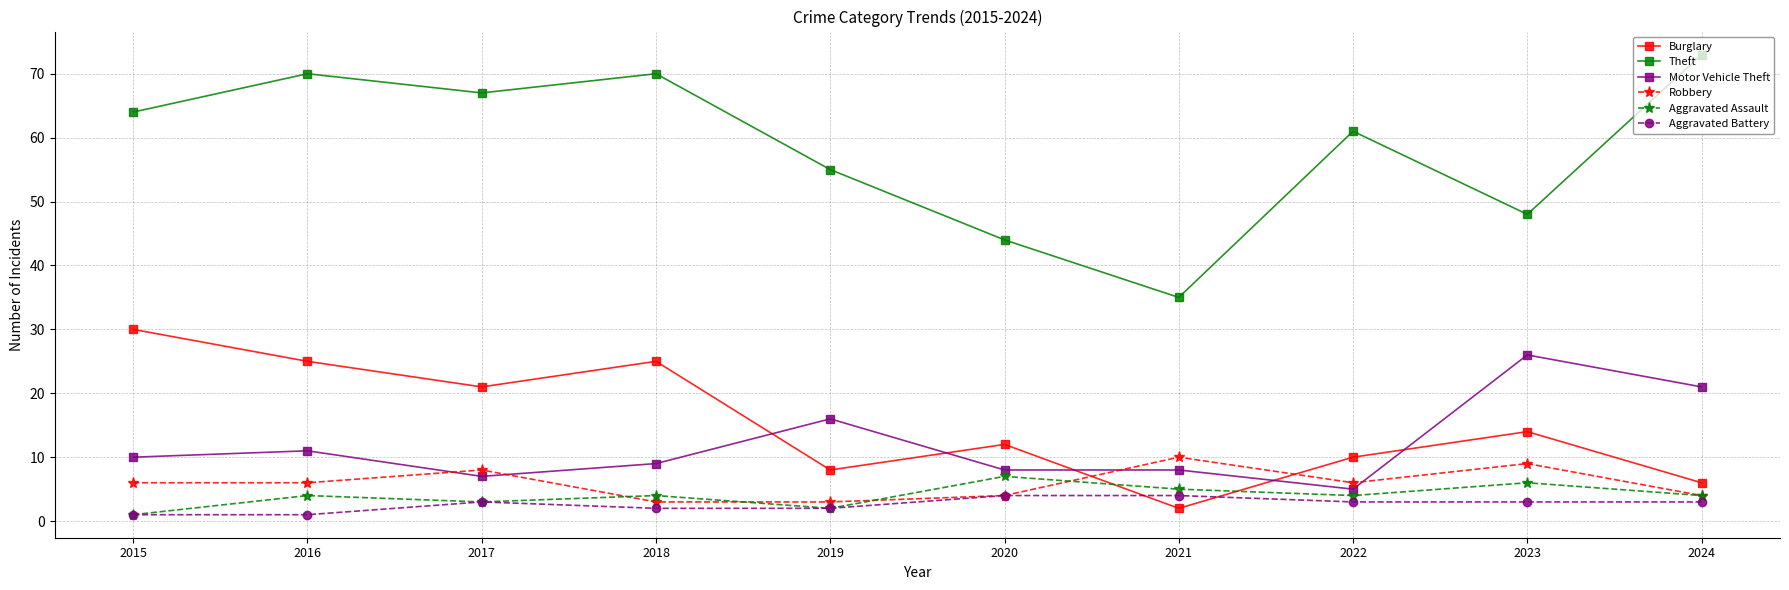

Which series has the largest range (max minus min)?

Theft